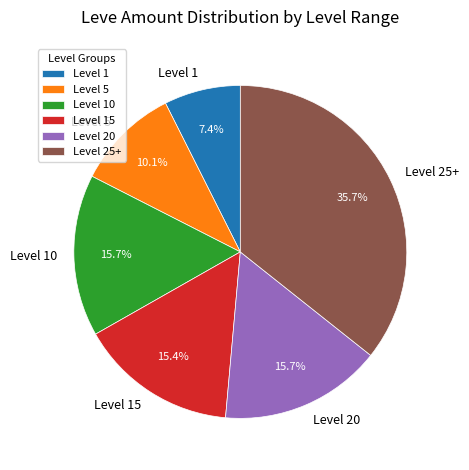

Does Level 15 account for over 50% of the chart?

No